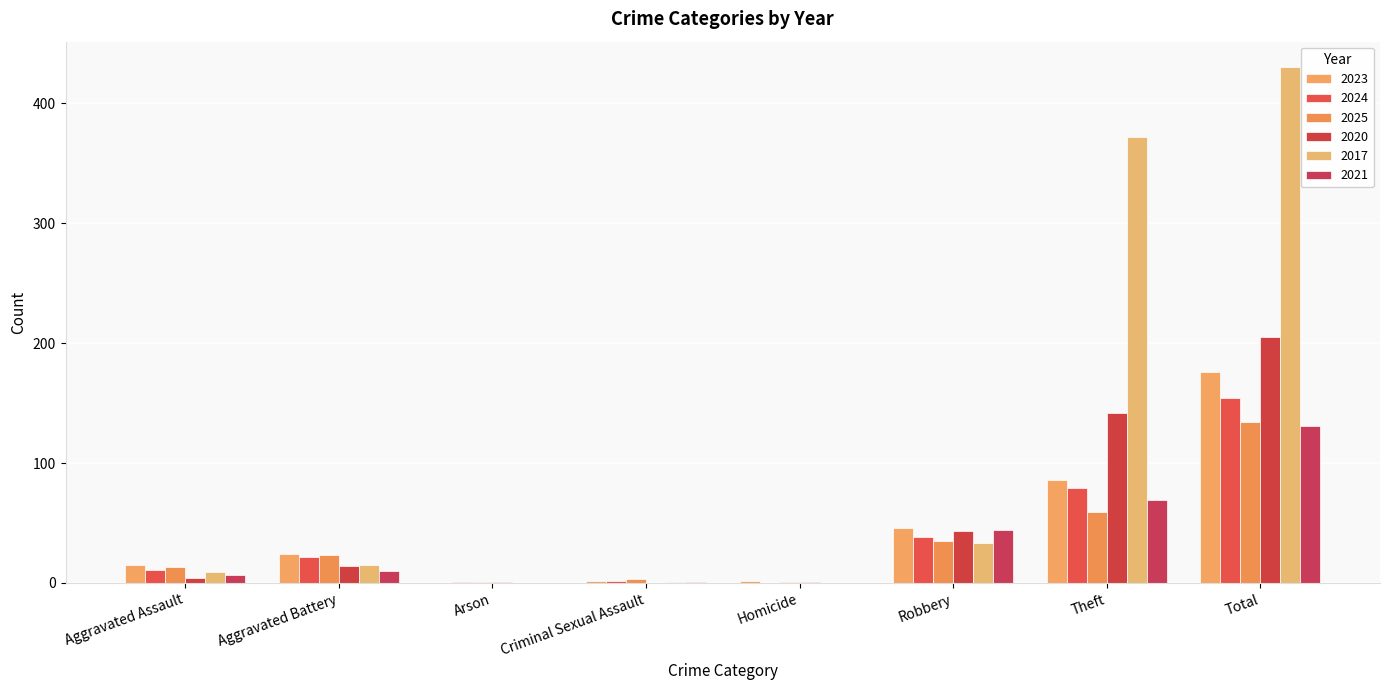

What is the sum of all 2017 values?

860